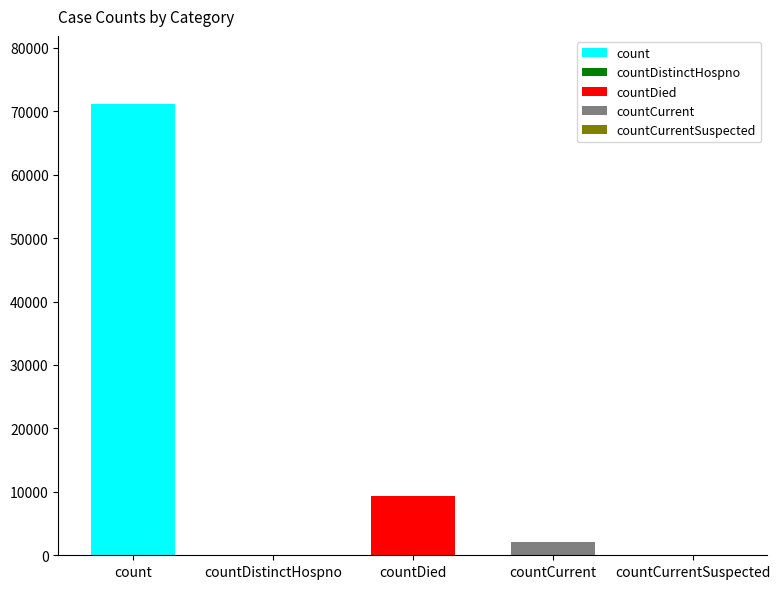

What is the label of the 3rd bar from the left?

countDied